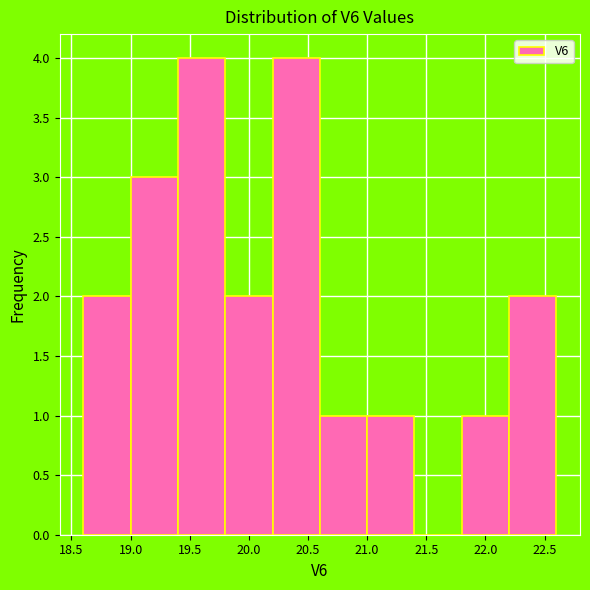

Reading left to right, transcribe this chart: for each bar, give the range it covers on the x-axis and its height. The values are not printed on the chart, so give them approximately, as read against the axis.

18.6 to 19.0: 2
19.0 to 19.4: 3
19.4 to 19.8: 4
19.8 to 20.2: 2
20.2 to 20.6: 4
20.6 to 21.0: 1
21.0 to 21.4: 1
21.4 to 21.8: 0
21.8 to 22.2: 1
22.2 to 22.6: 2